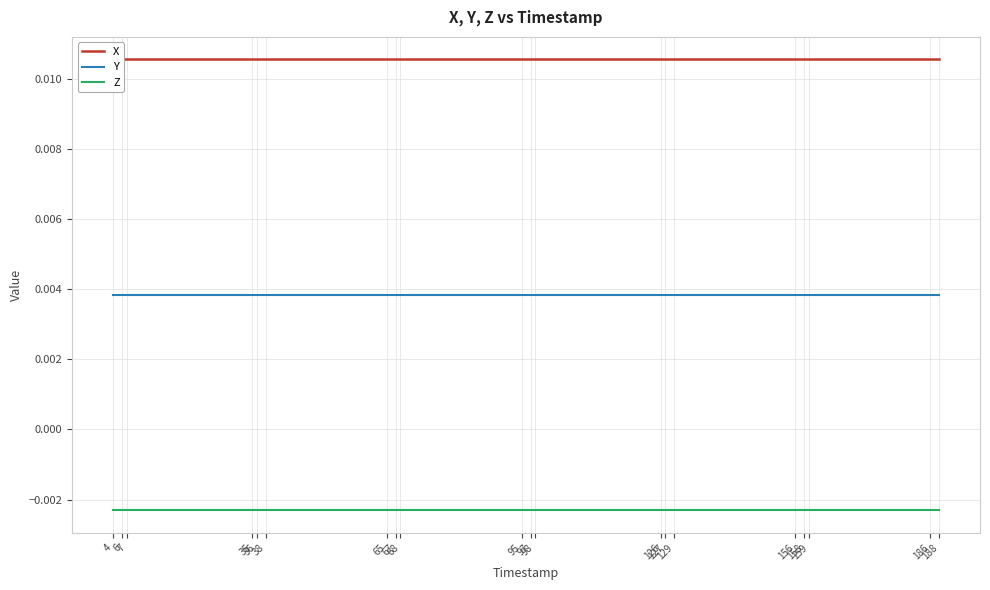

Which label corresponds to the smallest value in the chart?

4